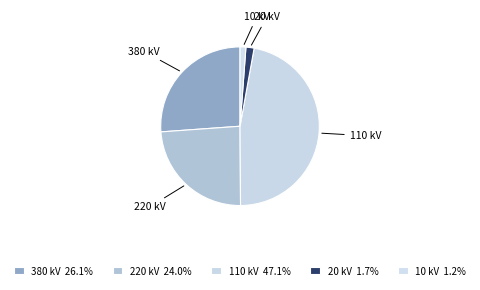

Count the number of slices in the pie.

5